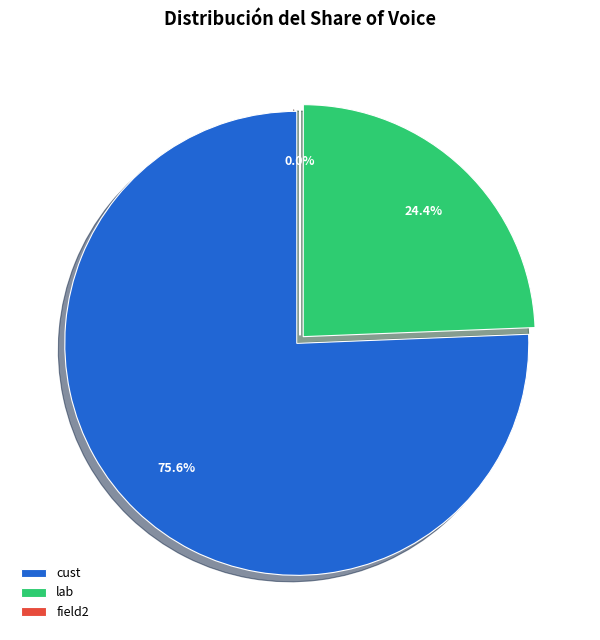

Count the number of slices in the pie.

3